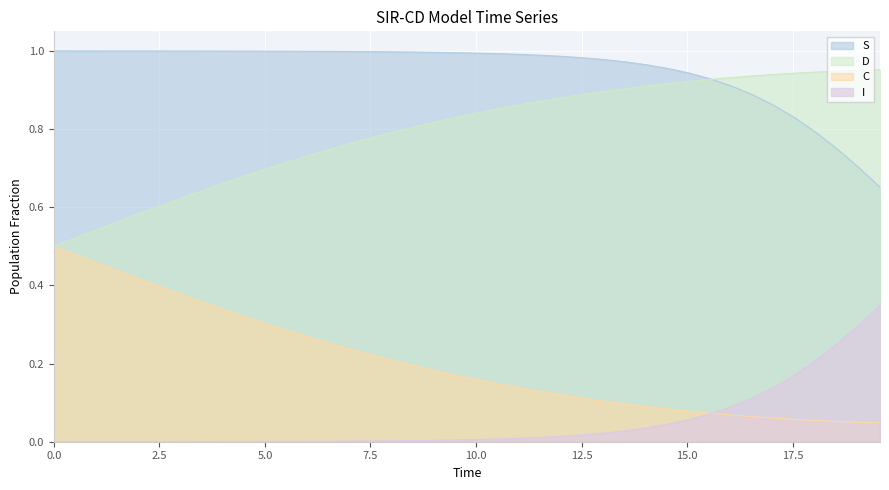

Rank the series by their maximum value, from highest to lowest.

S, D, C, I